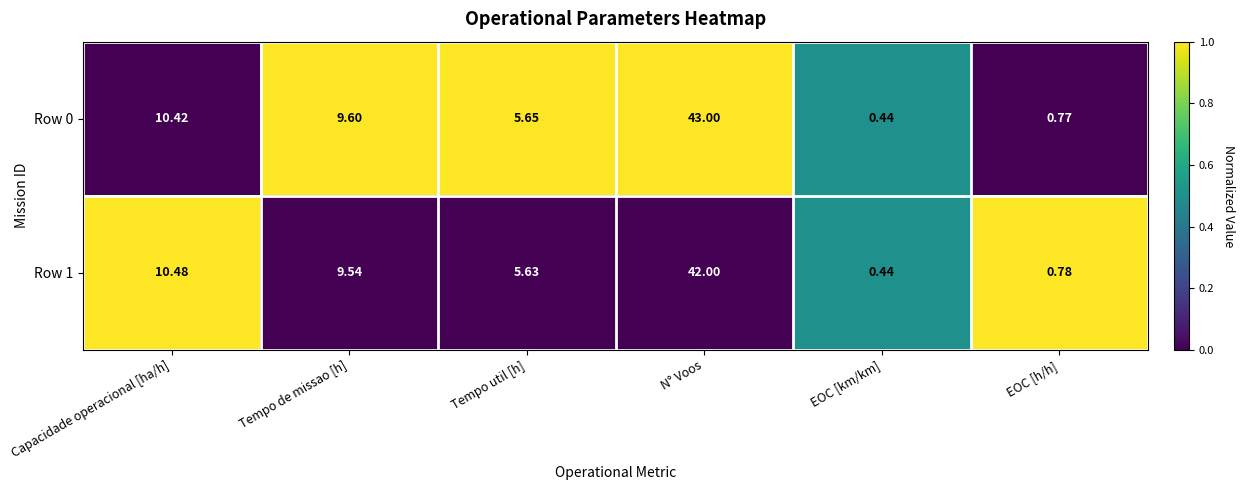

Where is Row 1 nearest to the value 21?

Capacidade operacional [ha/h]